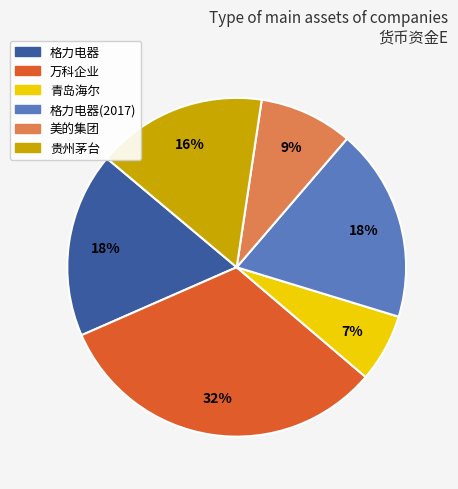

Does any single category account for the majority?

No